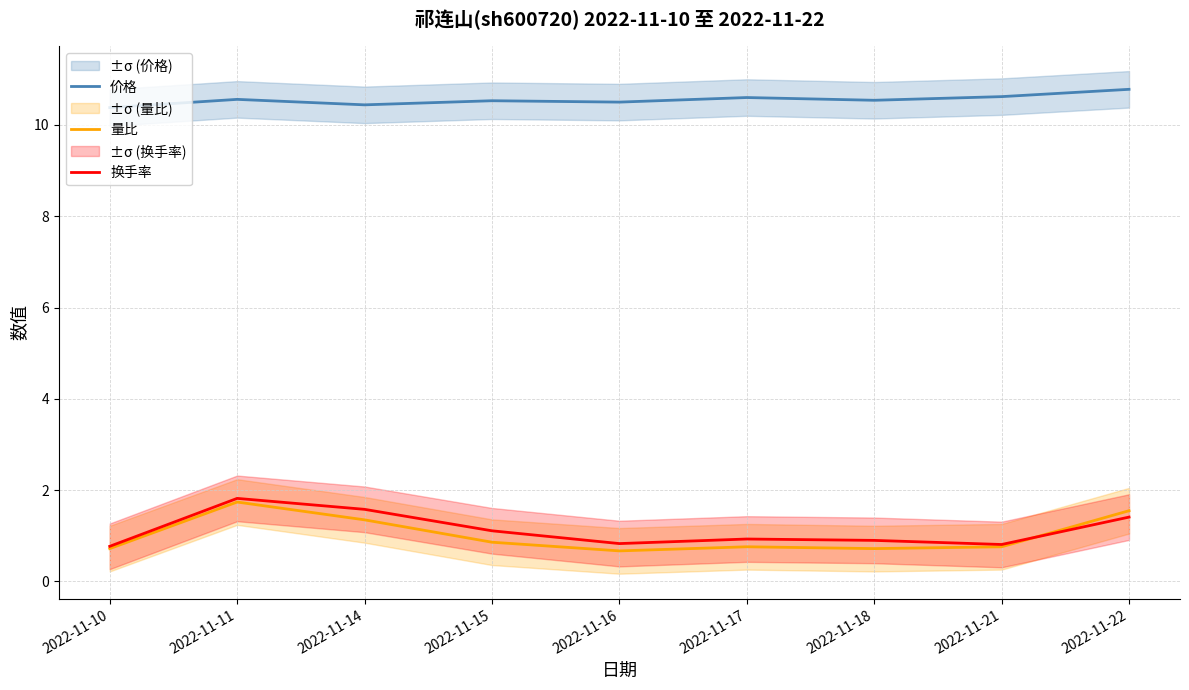

Which series has the widest spread of values?

量比